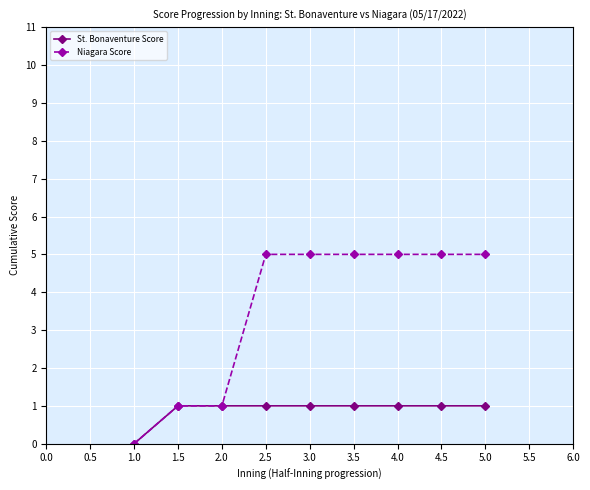

What is the label of the 9th point from the left?

5.0